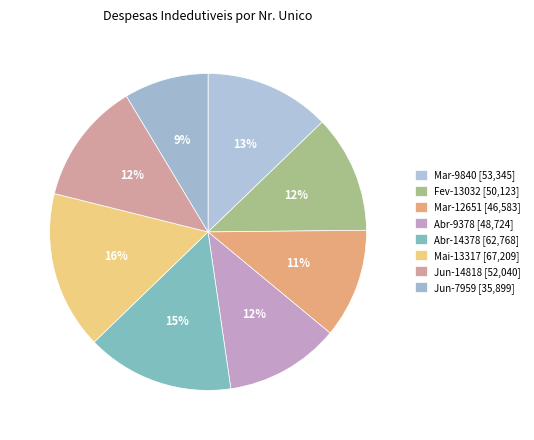

To the nearest percent, what percentage of the pie is Abr-9378?

12%